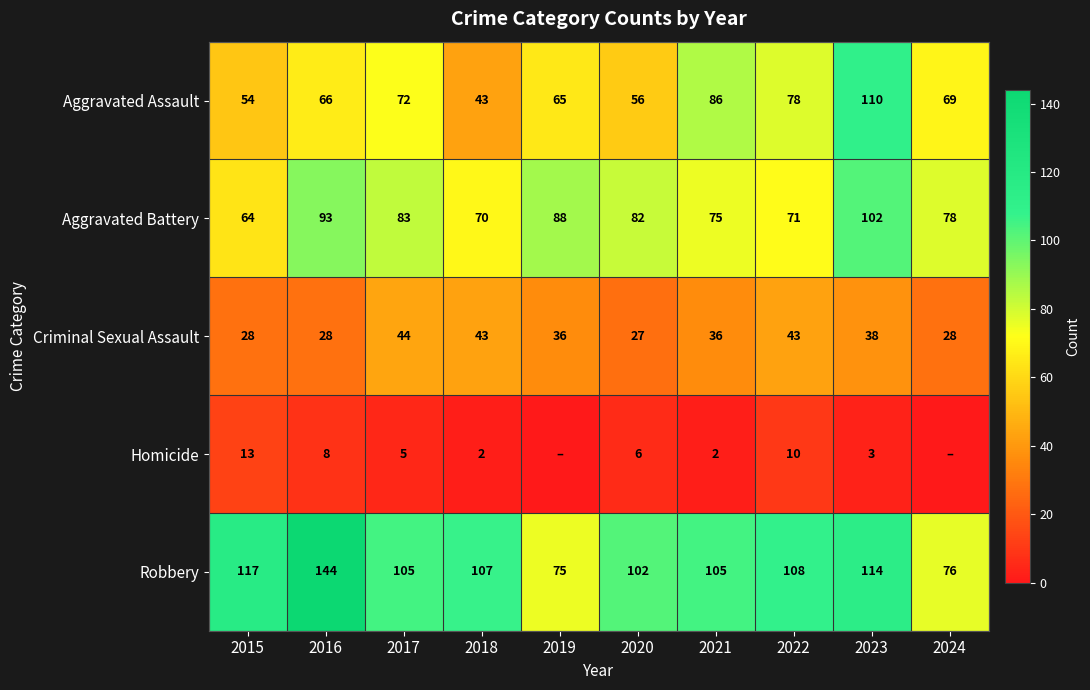

Which category has the lowest value across all series?

2019